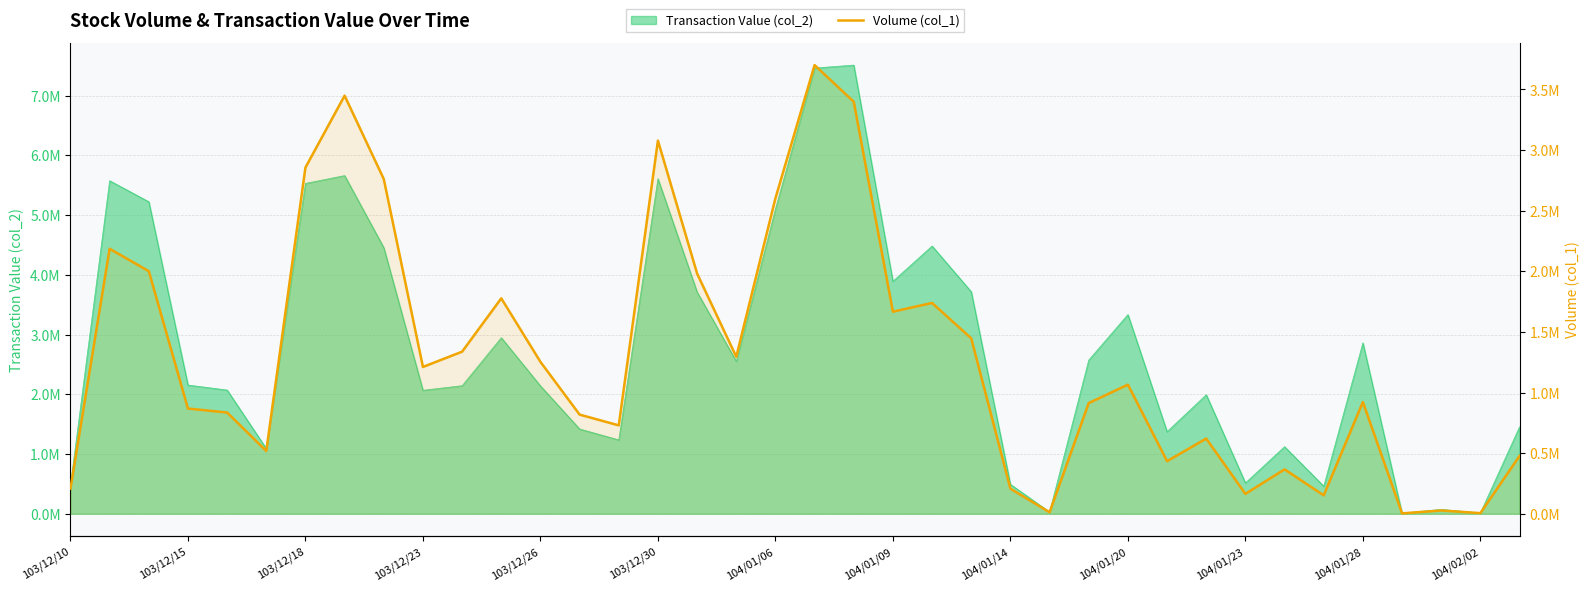

Where is the data nearest to the value 1852000?

104/01/28